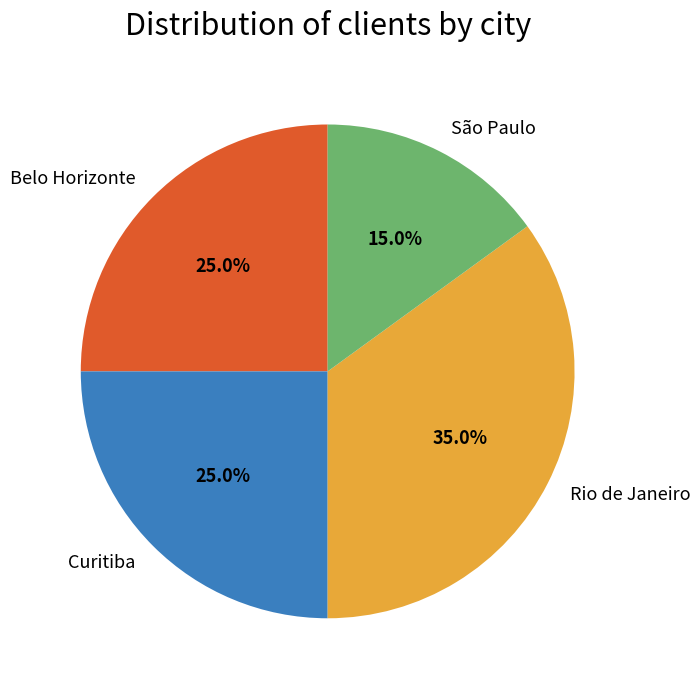

Does Belo Horizonte account for over 50% of the chart?

No